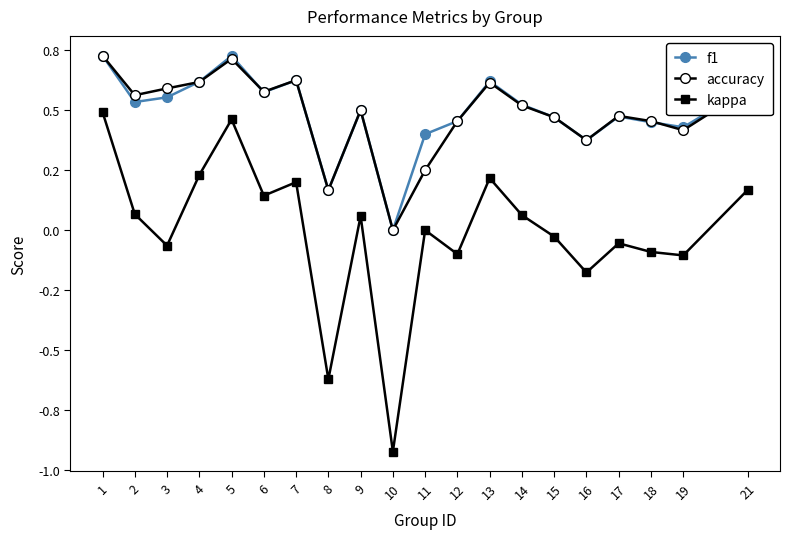

At which label does f1 reach its minimum?

10